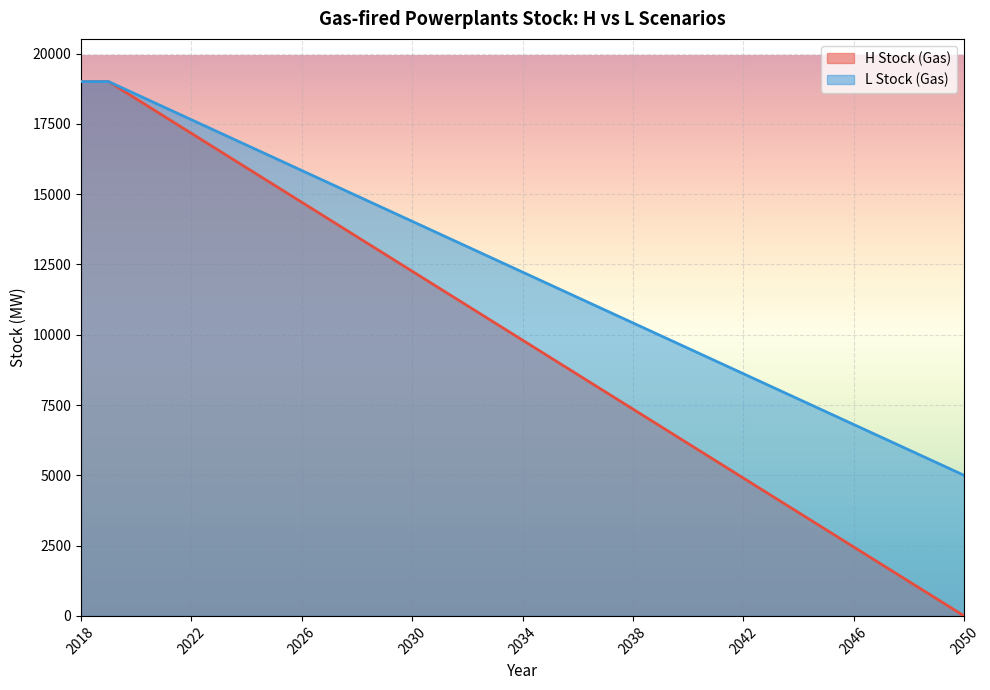

How many lines are shown in the chart?

2